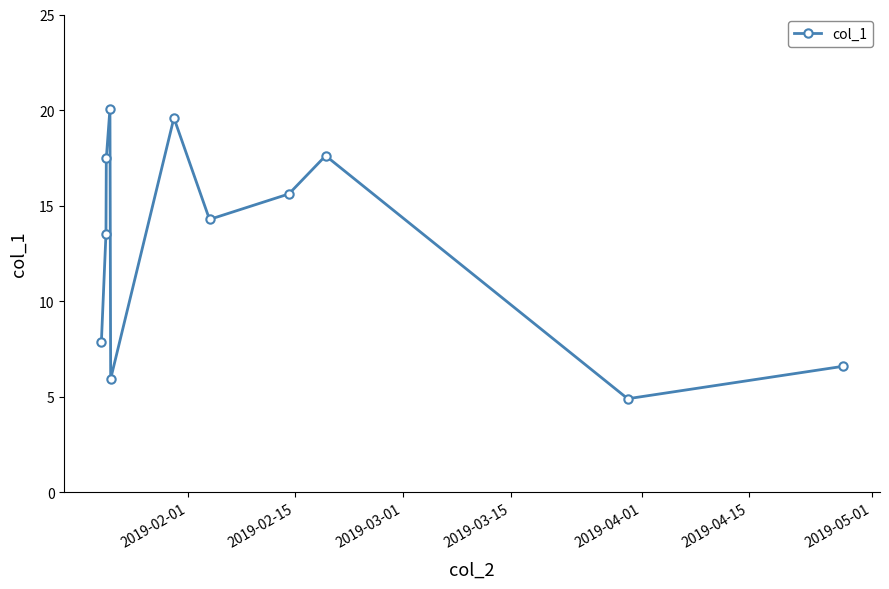

Does the chart display data point markers on the line(s)?

Yes